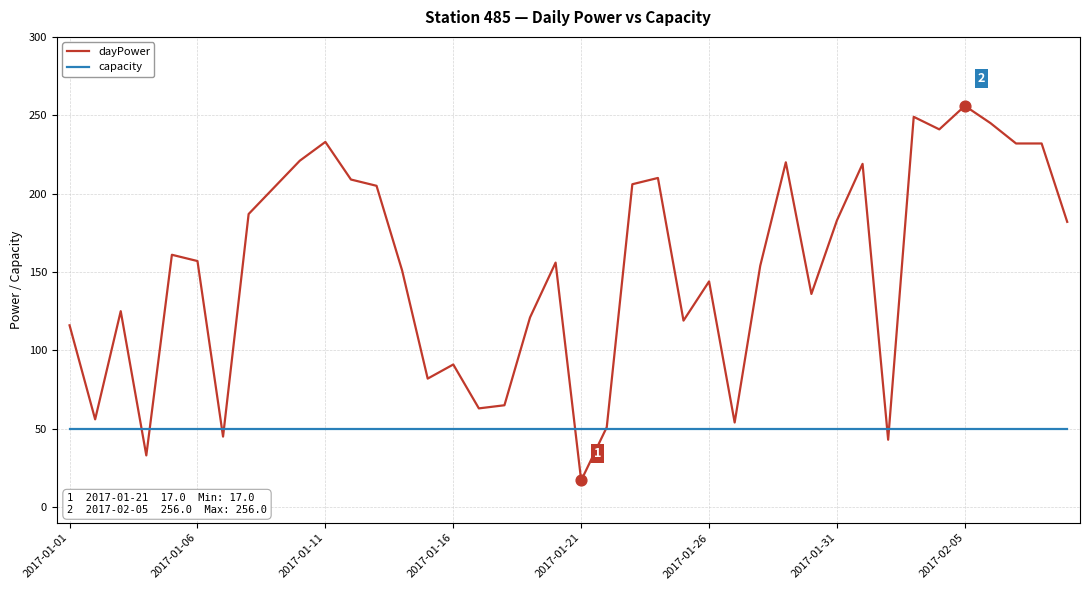

Which series has the largest total across all categories?

dayPower